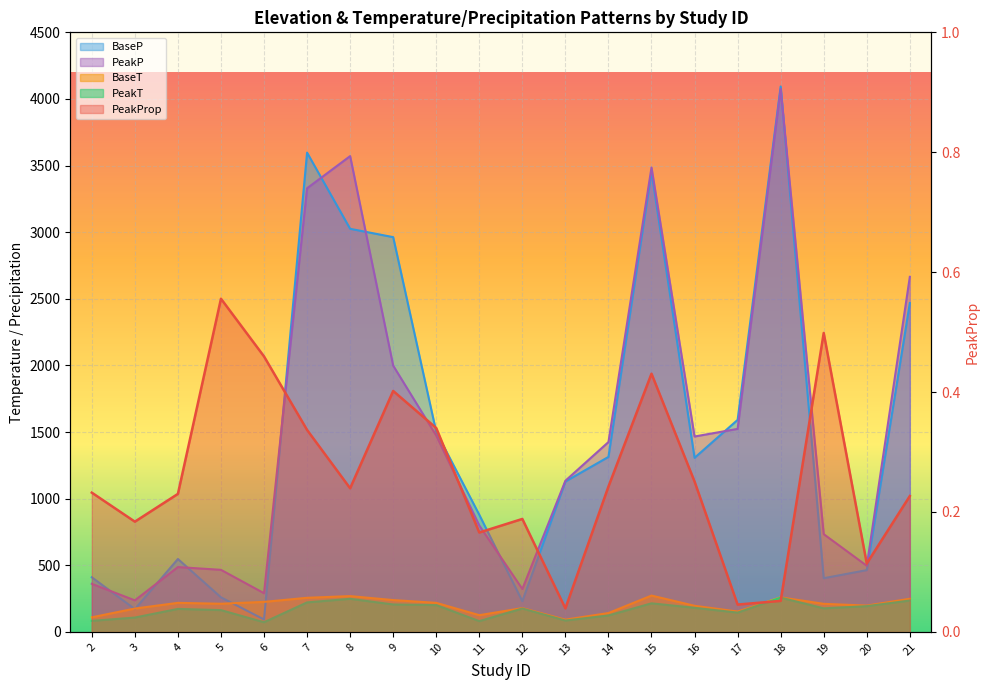

What is the maximum value for PeakProp?

0.6